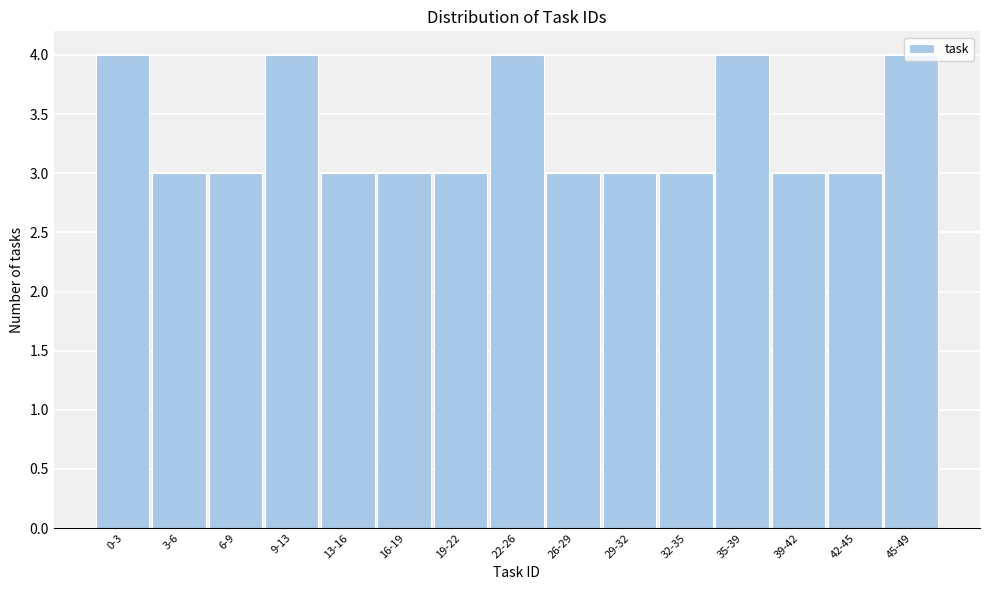

What is the maximum value shown in the chart?

4